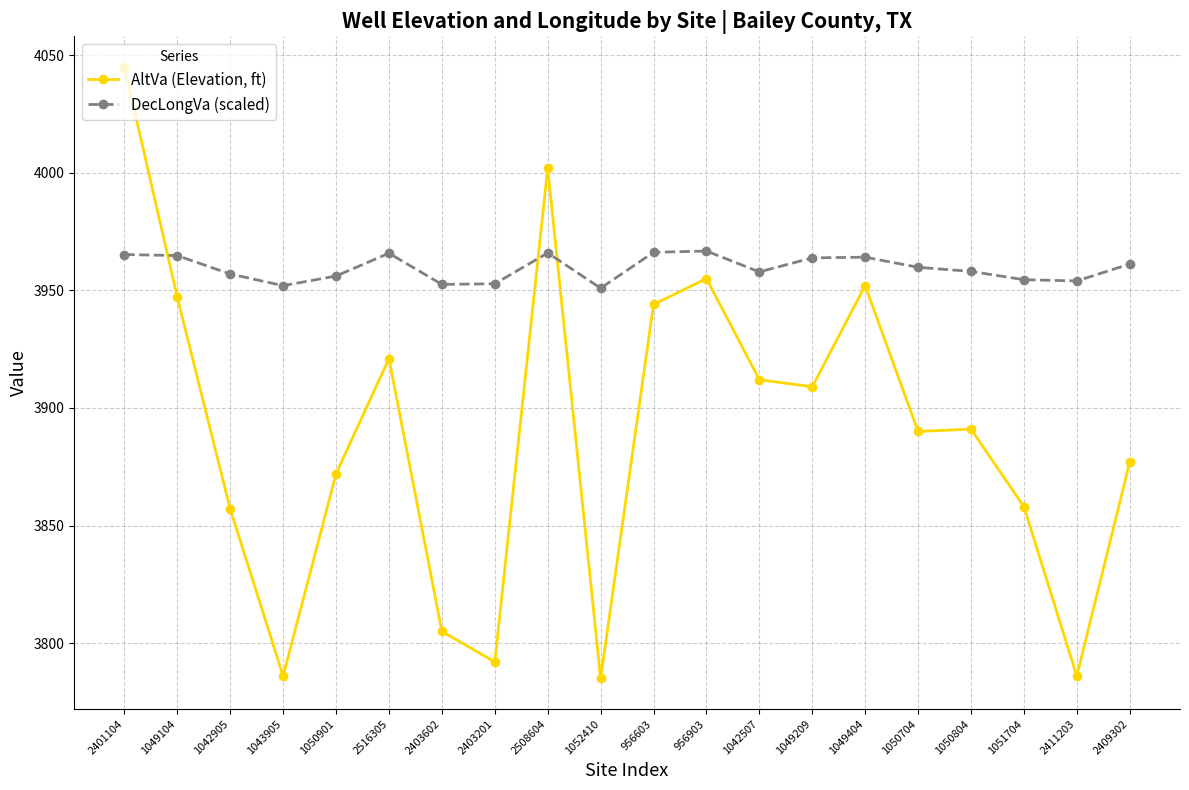

Which series has the widest spread of values?

AltVa (Elevation, ft)